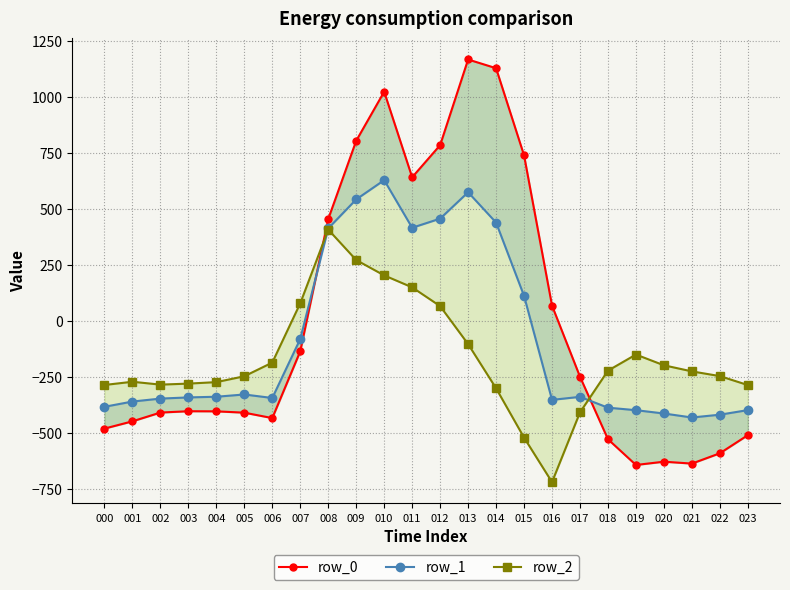

What is the average value of the row_2 series?

-169.0